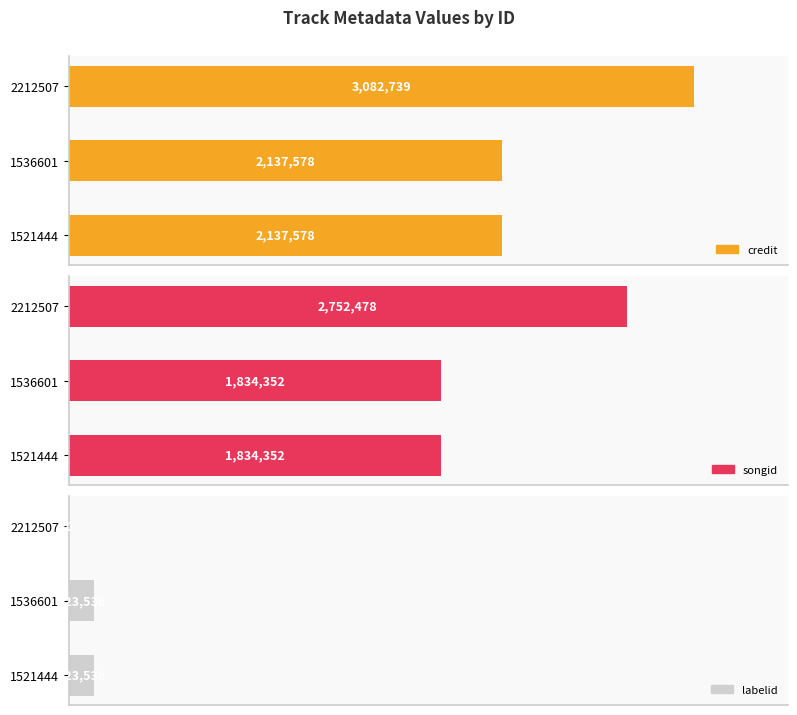

What is the value of the credit bar at the 1st from the left?

2137578